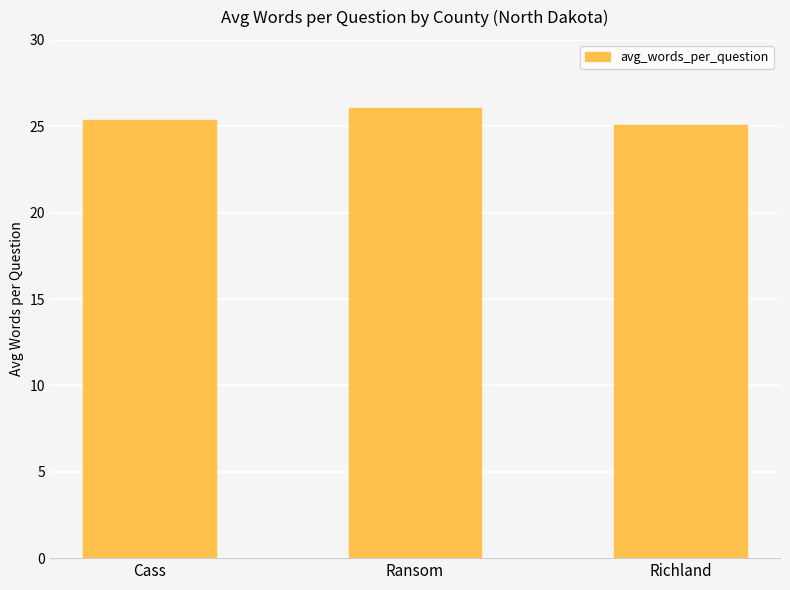

What is the change in value from Cass to Ransom?

+0.7